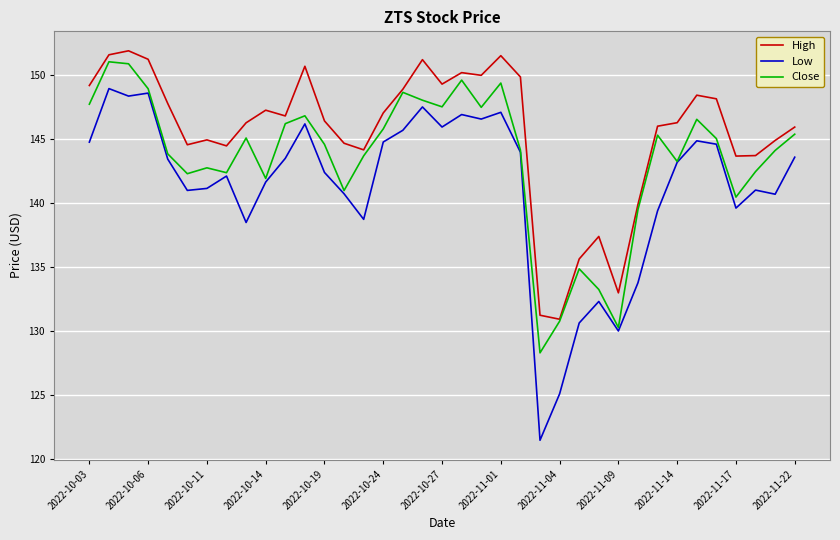

True or false: Low and High intersect in this chart.

False